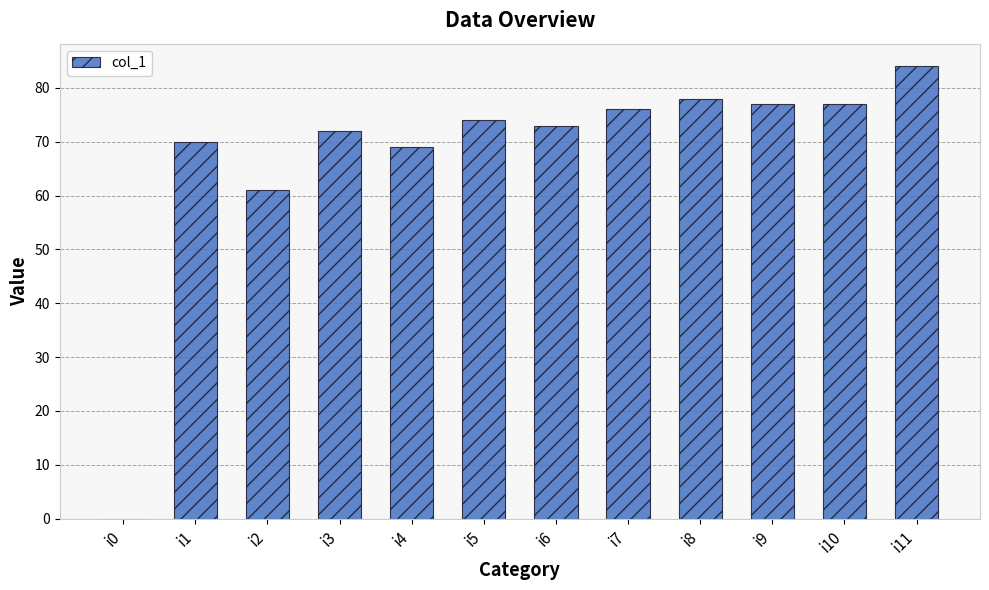

What is the change in value from i8 to i11?

+6